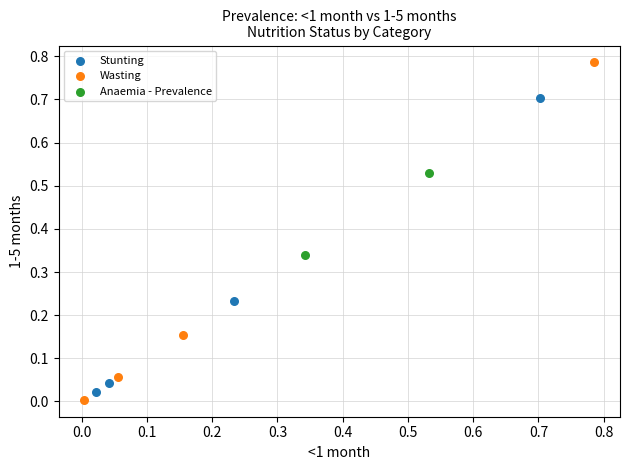

What are all the series names shown in the legend?

Stunting, Wasting, Anaemia - Prevalence